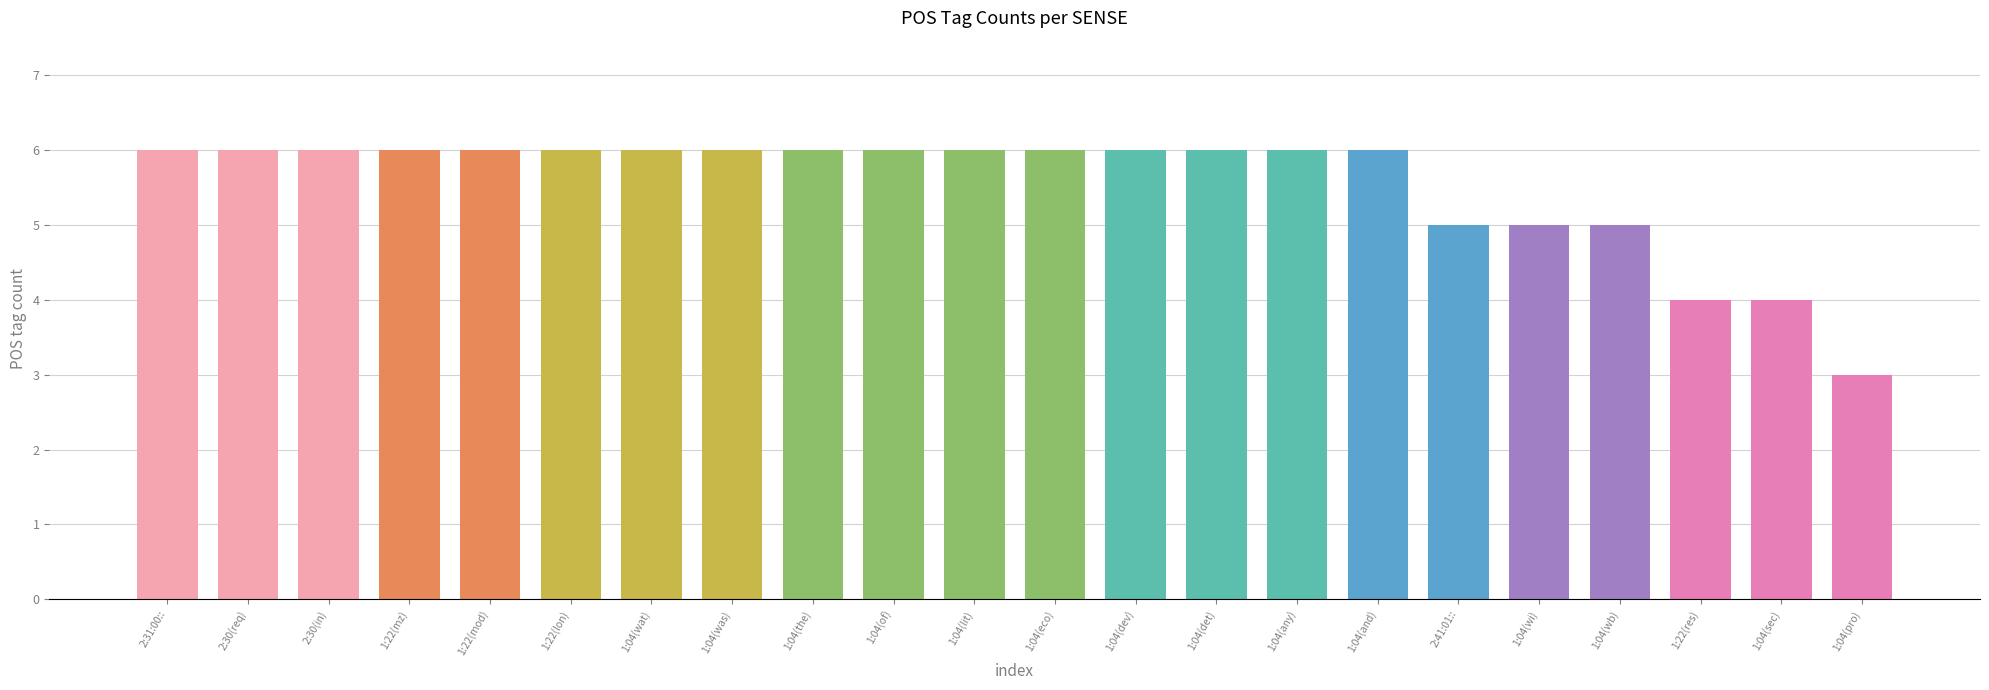

What is the ratio of the value at 1:22(mod) to the value at 1:22(lon)?

1.0